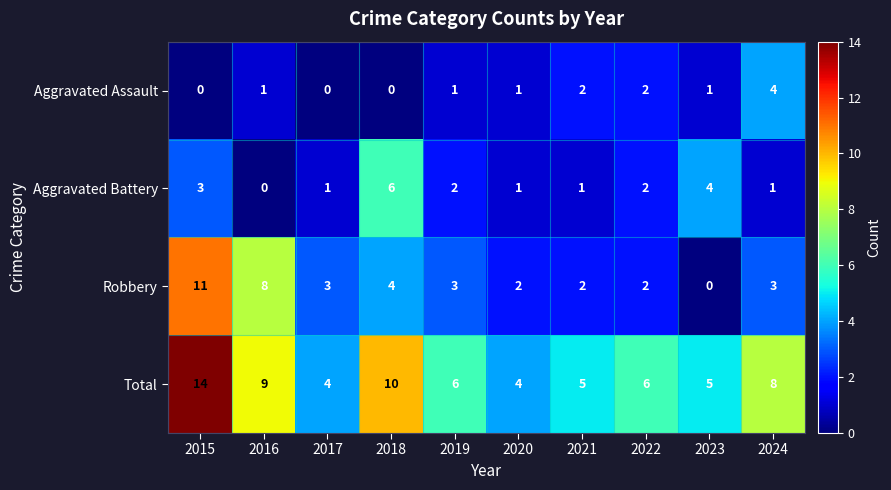

How many distinct data groups are displayed?

4